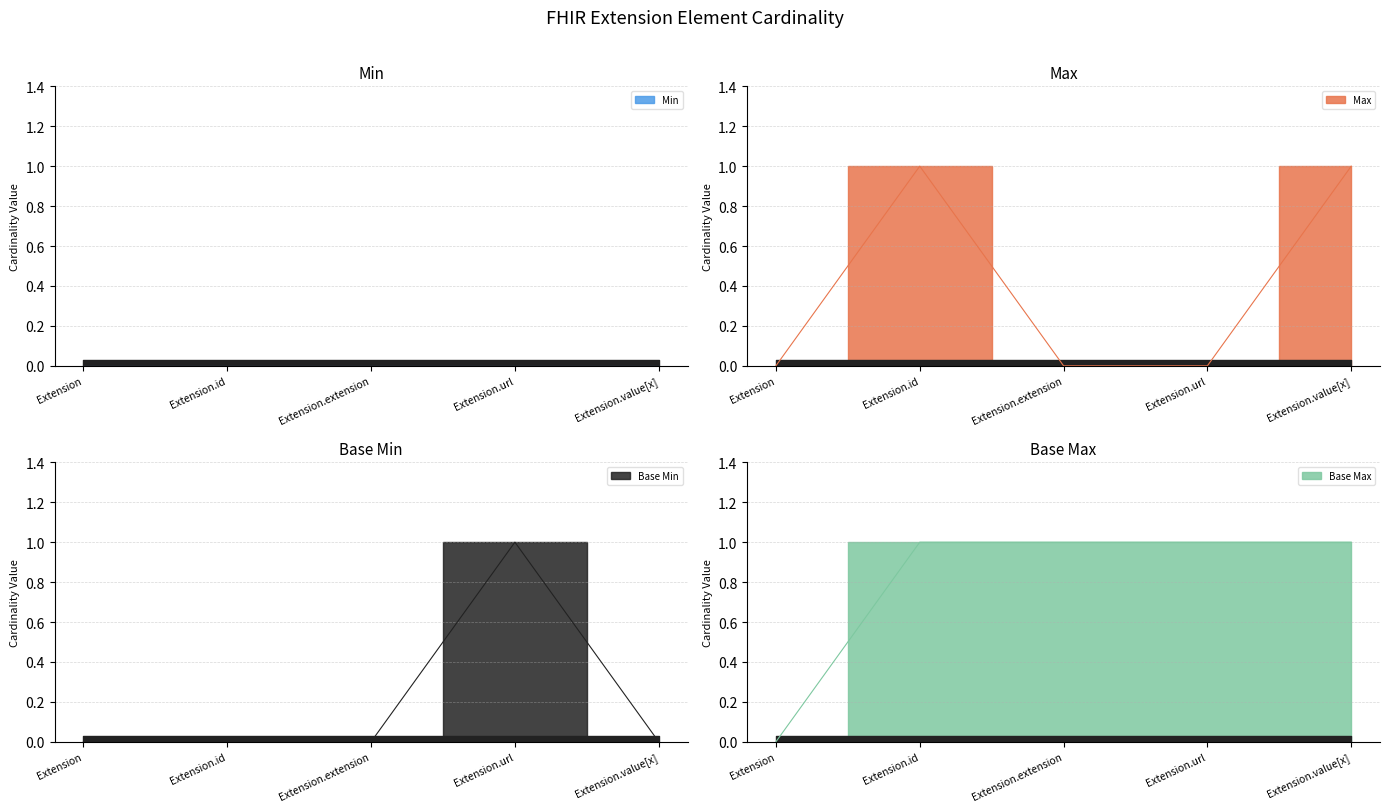

What is the sum of all Base Max values?

4